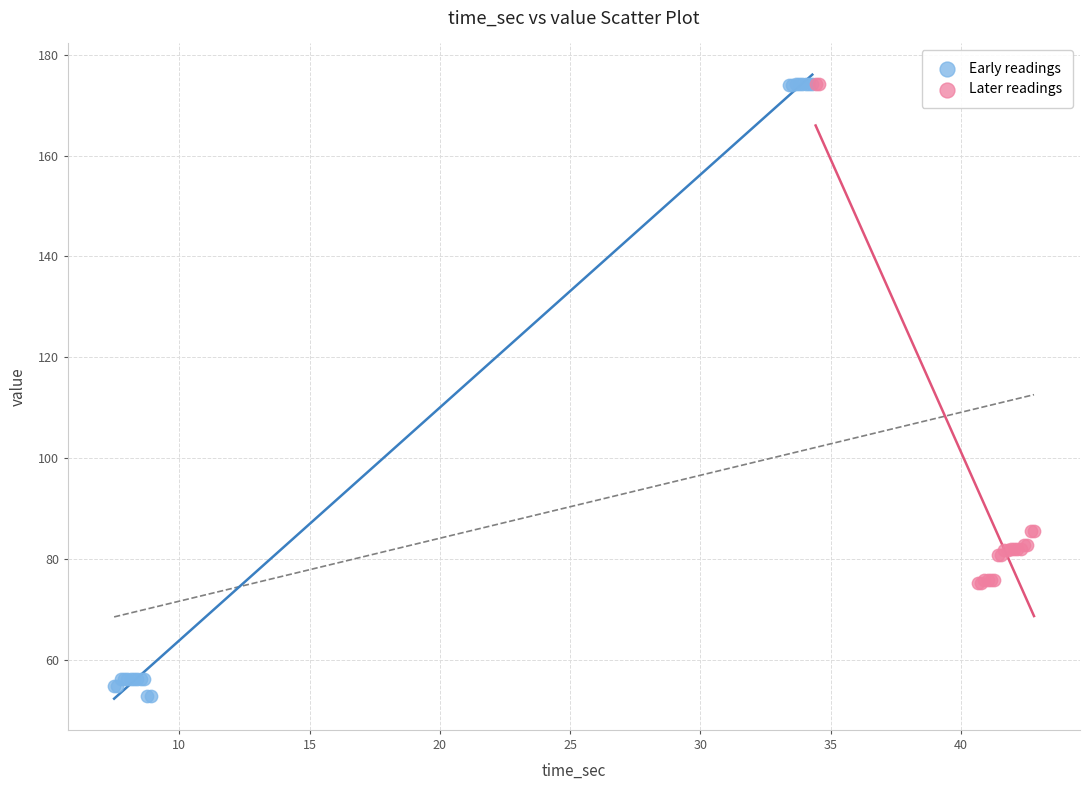

What are all the series names shown in the legend?

Early readings, Later readings